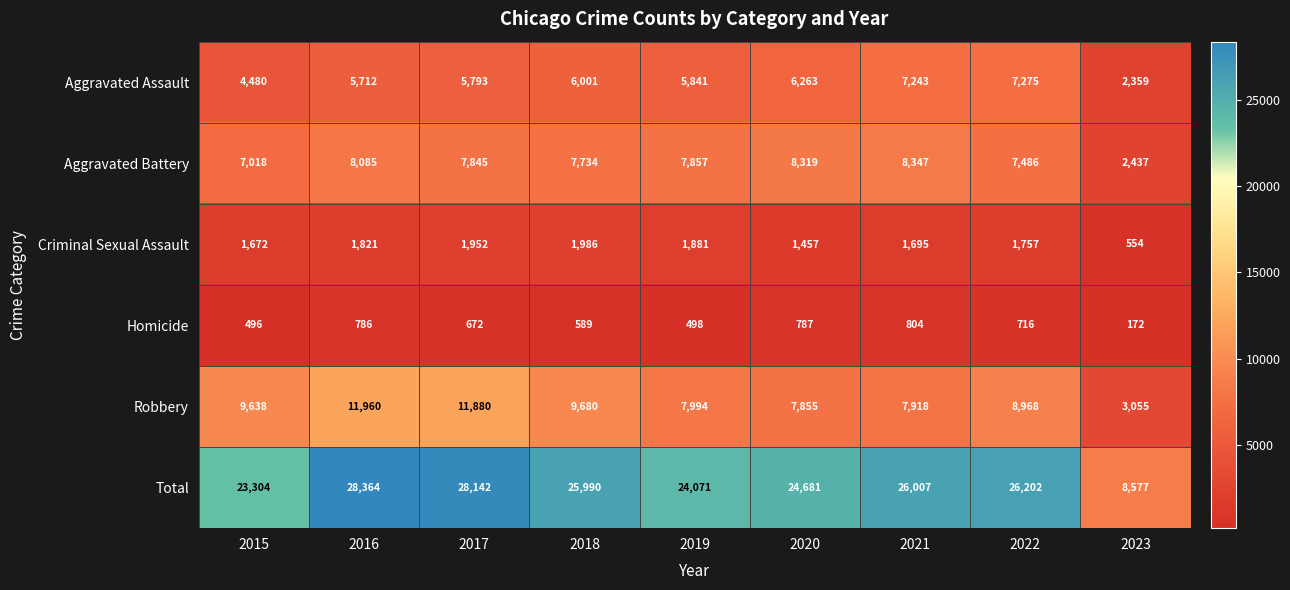

Which series has the largest total across all categories?

Total